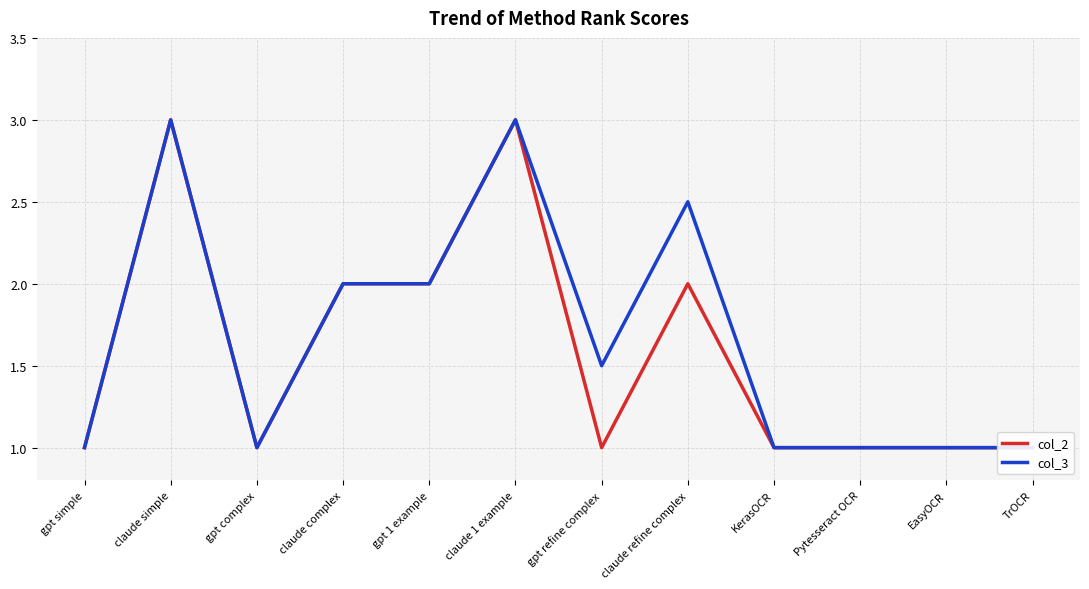

Rank the categories by col_3 value from lowest to highest.

gpt simple, gpt complex, KerasOCR, Pytesseract OCR, EasyOCR, TrOCR, gpt refine complex, claude complex, gpt 1 example, claude refine complex, claude simple, claude 1 example